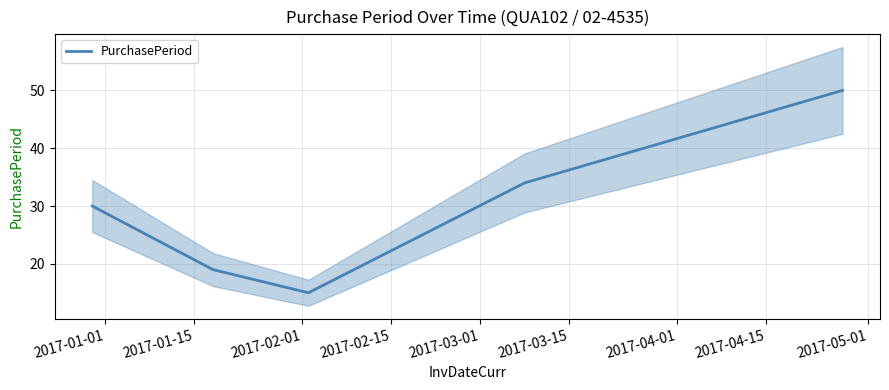

What is the maximum value shown in the chart?

50